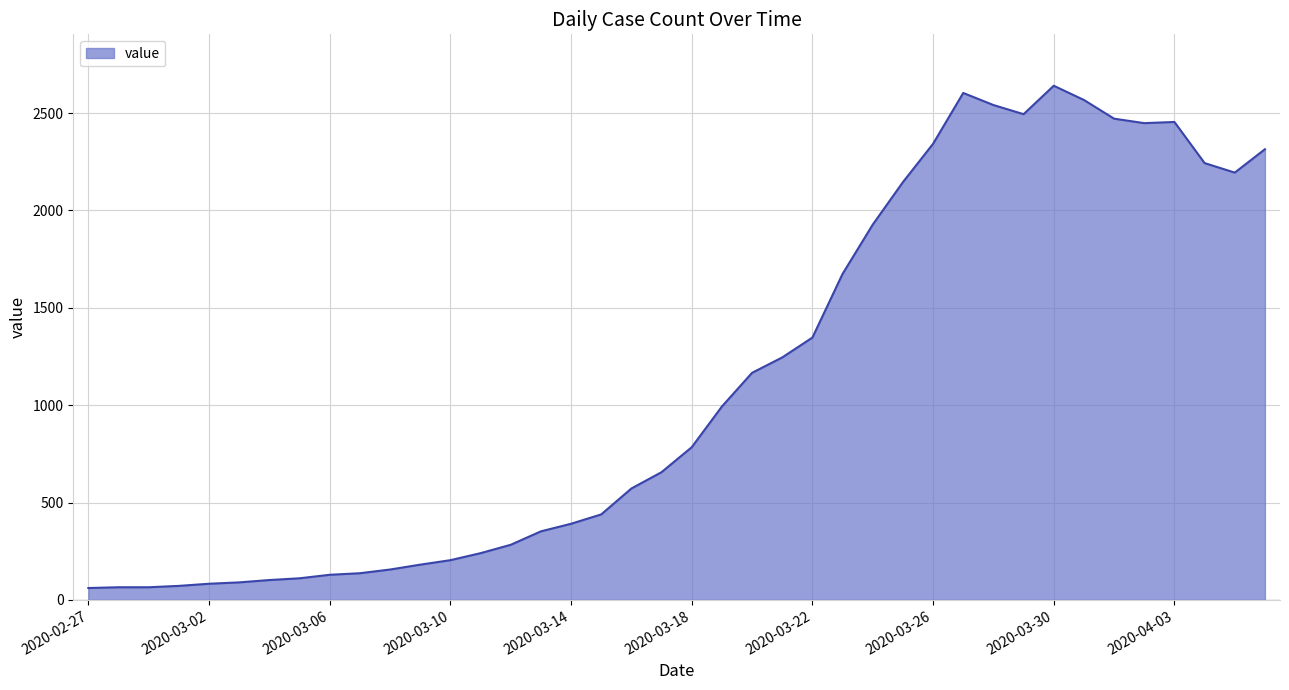

What is the greatest value displayed?

2640